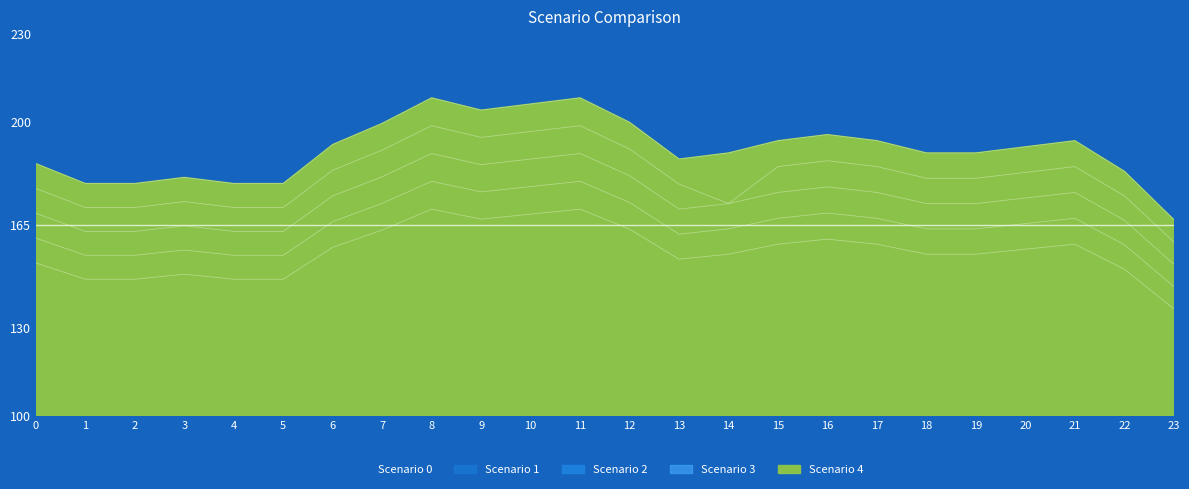

Is it true that Scenario 1 equals 172.6 at 12?

True